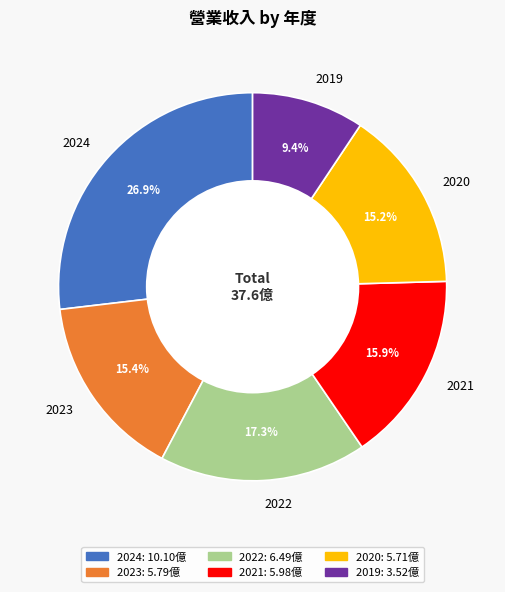

Does 2024 represent more than half of the total?

No